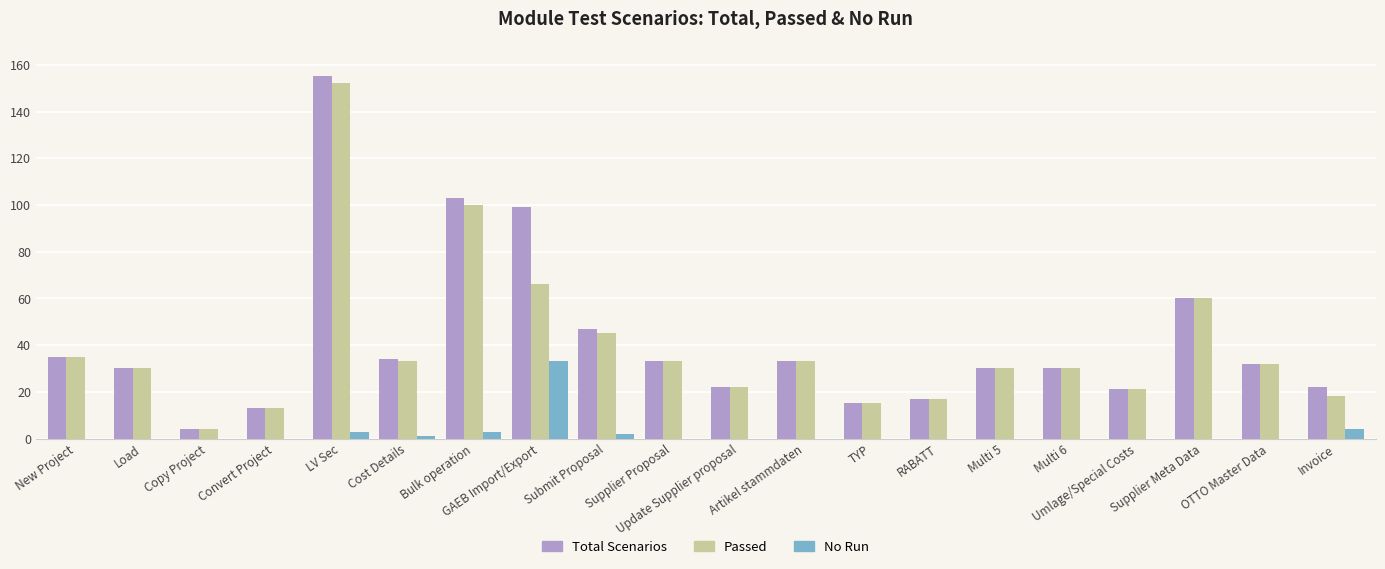

What are all the series names shown in the legend?

Total Scenarios, Passed, No Run